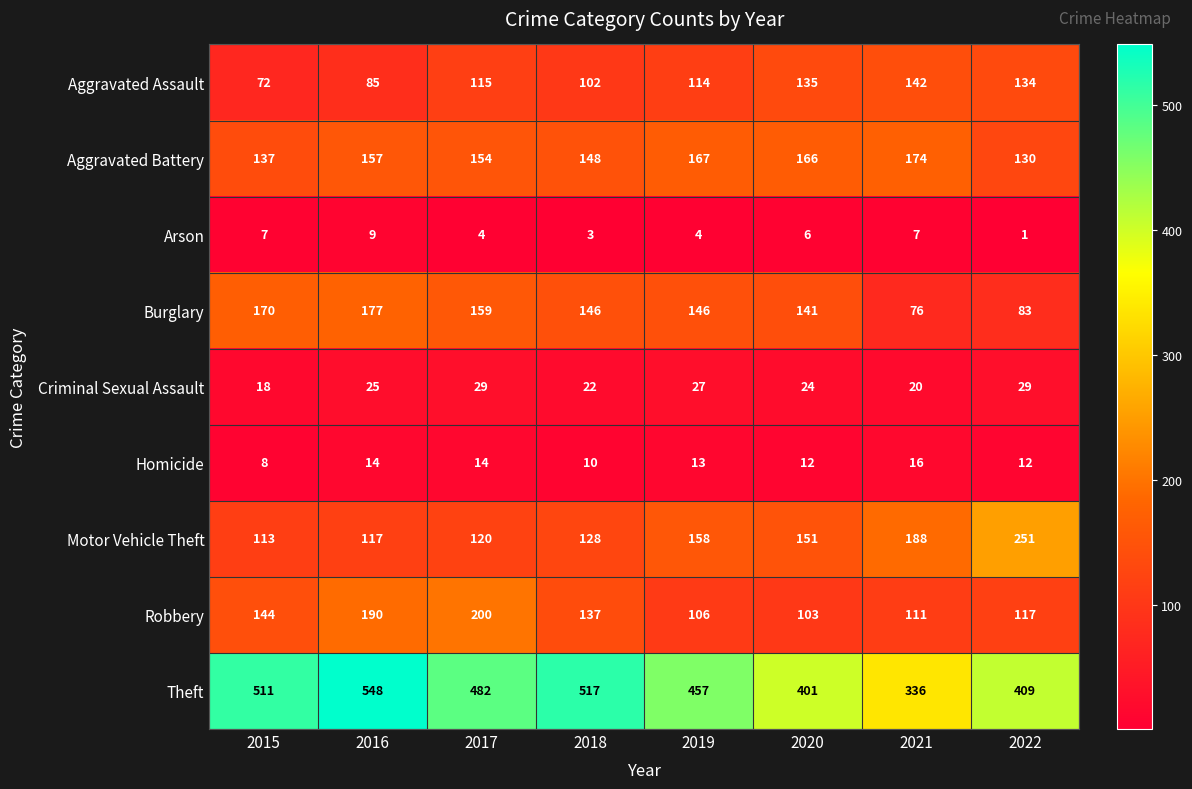

The Burglary series shows 42 at 2019. True or false?

False